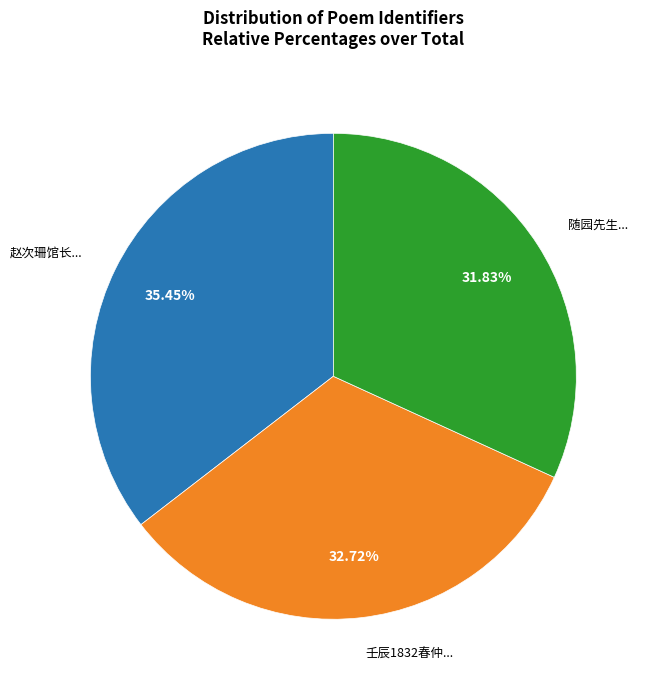

How many segments does this pie chart have?

3